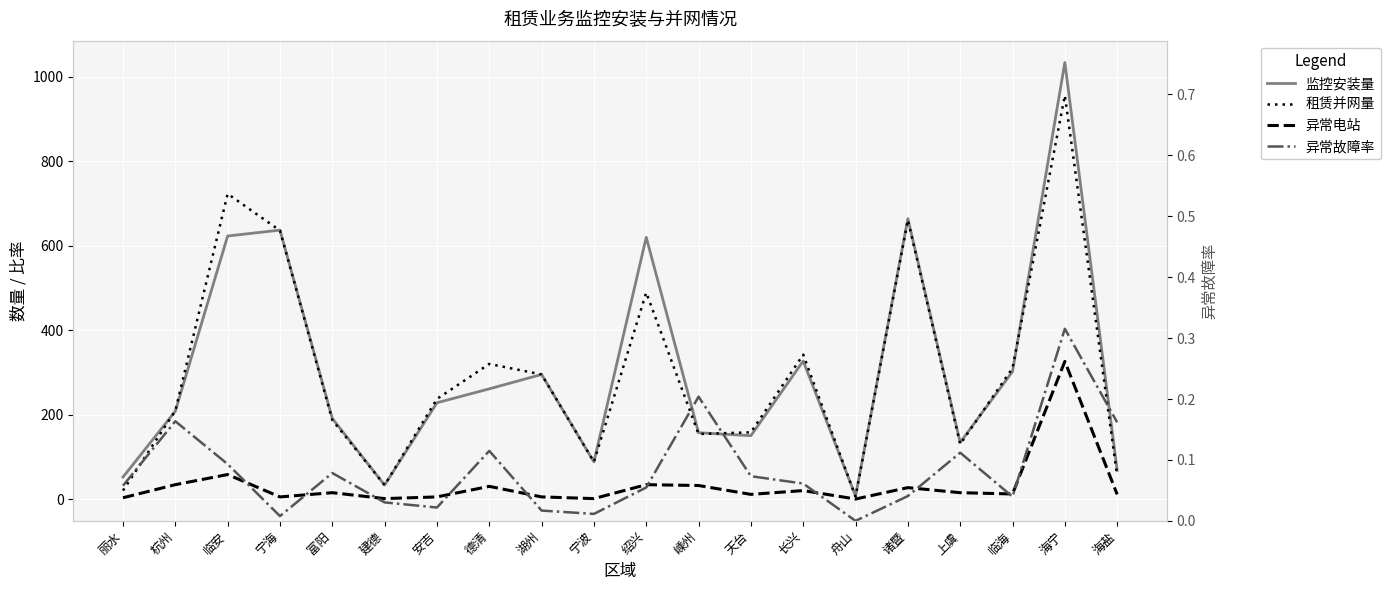

True or false: 异常电站 and 异常故障率 intersect in this chart.

False